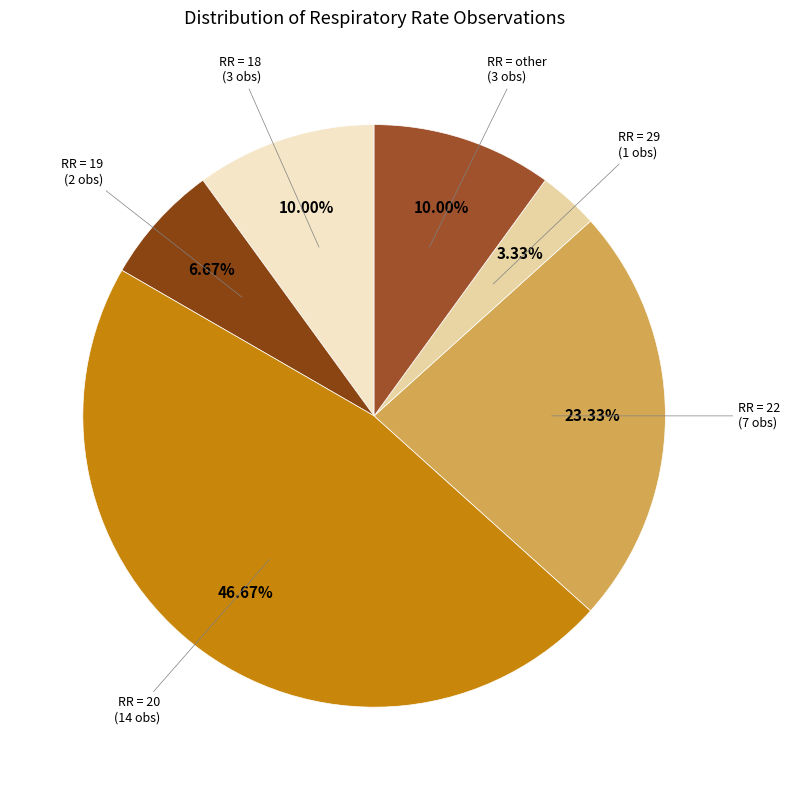

How many segments does this pie chart have?

6